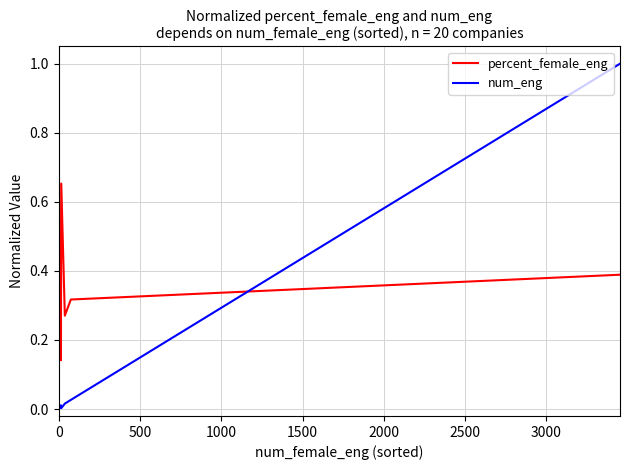

The value of num_eng at 18 is 0.0. True or false?

False